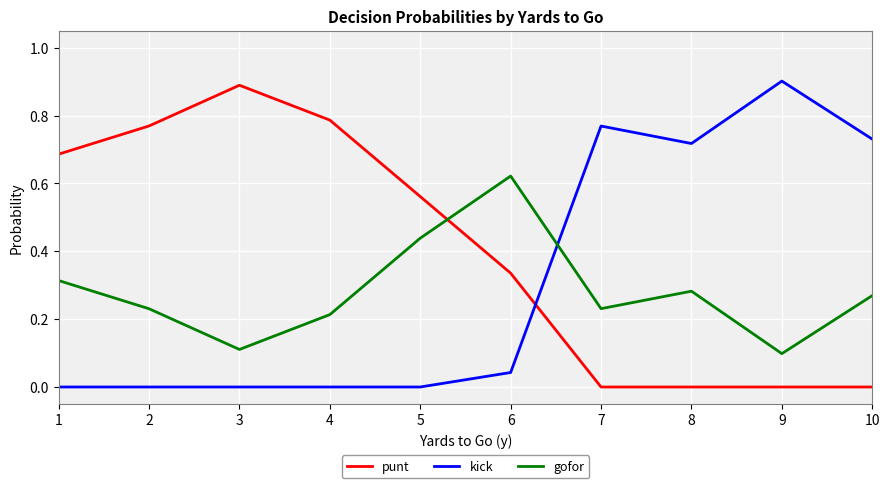

What is the approximate value of punt at 3?

0.9